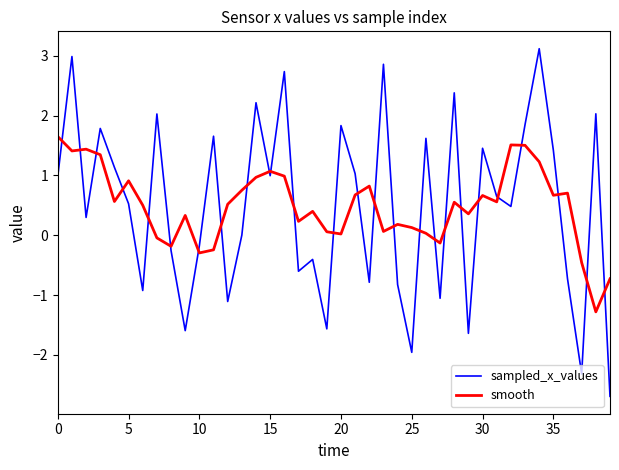

Which series has the largest range (max minus min)?

sampled_x_values